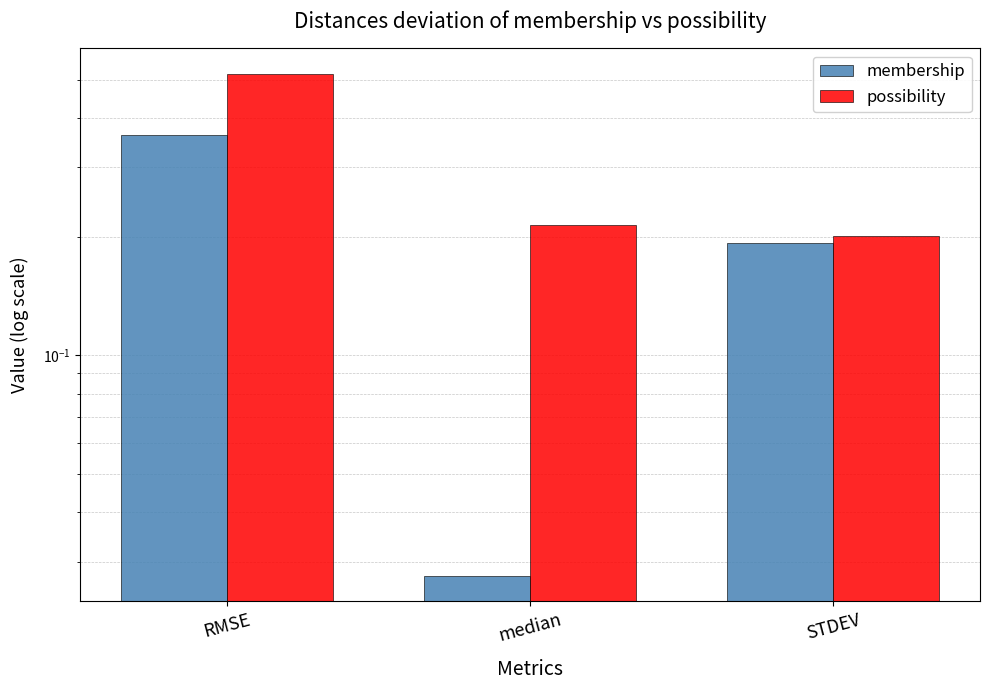

Rank the series by their maximum value, from lowest to highest.

membership, possibility